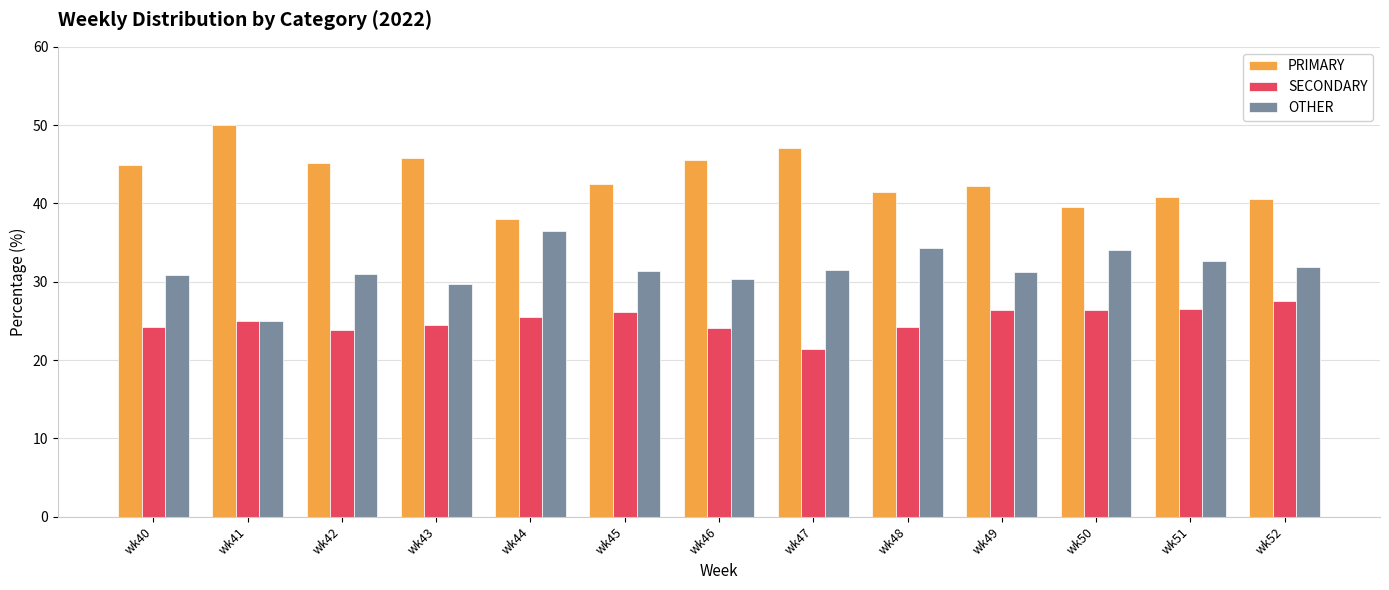

How many data points does each series have?

13